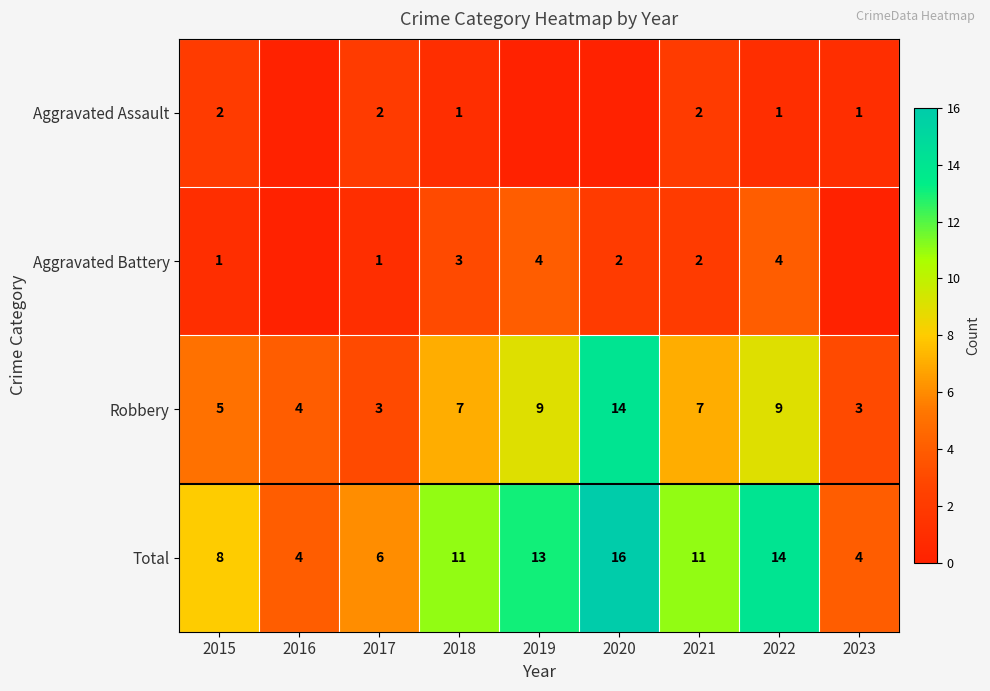

What is the difference between the second highest and second lowest values in the Robbery series?

6